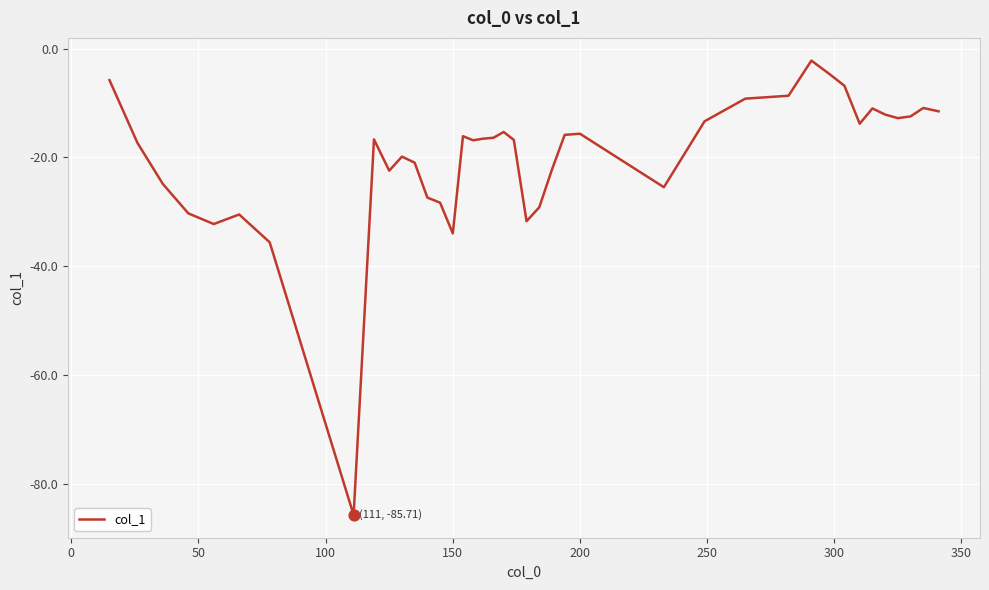

What is the greatest value displayed?

-2.2